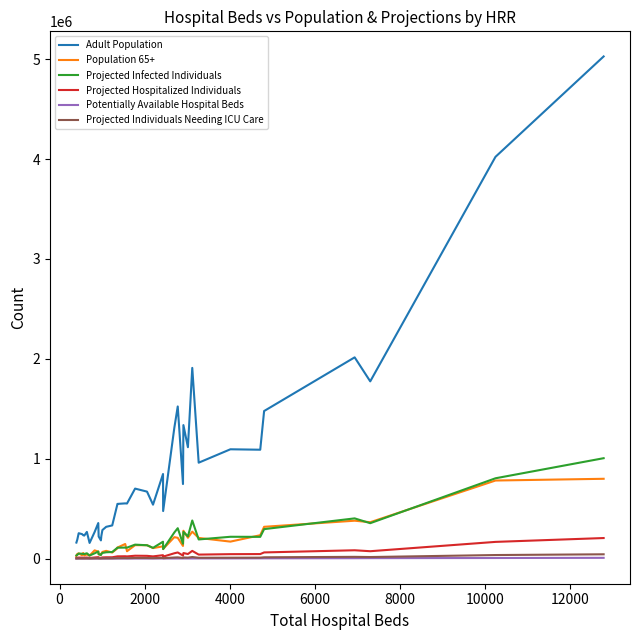

Which series has the widest spread of values?

Adult Population